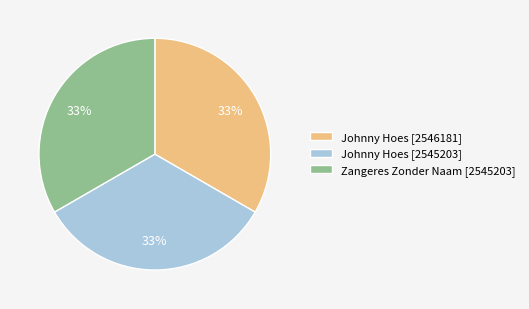

To the nearest percent, what percentage of the pie is Johnny Hoes [2545203]?

33%